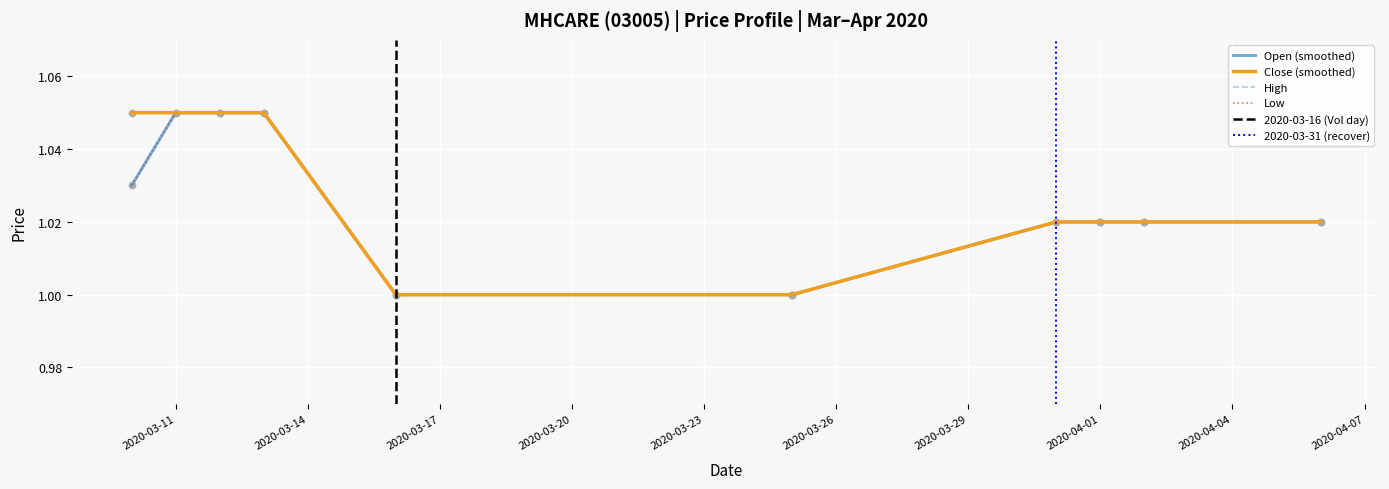

At how many categories does at least one series exceed 1?

8